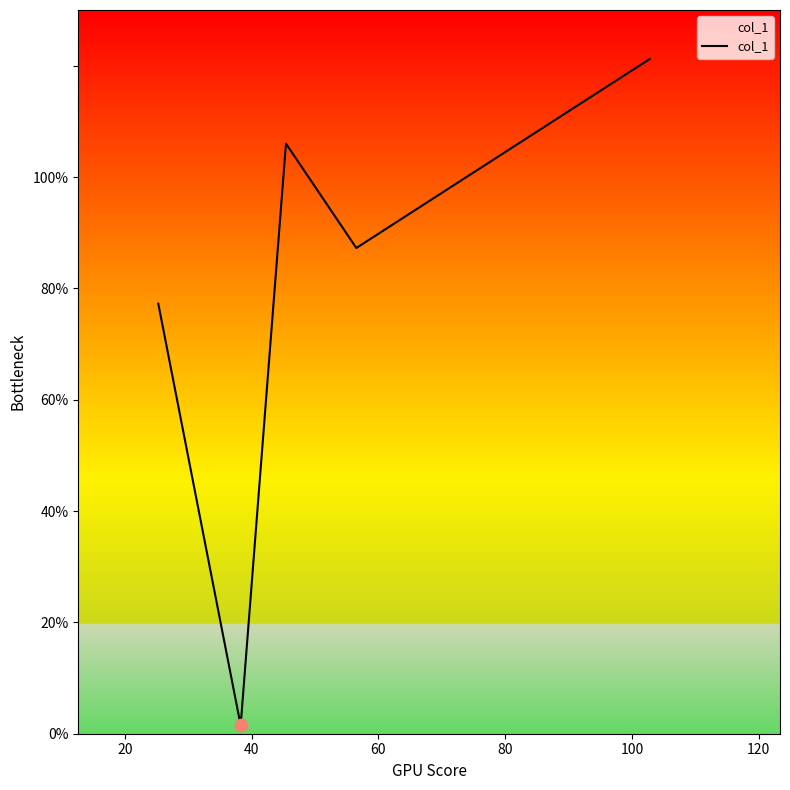

True or false: there are more than 0 points higher than both neighbors.

True